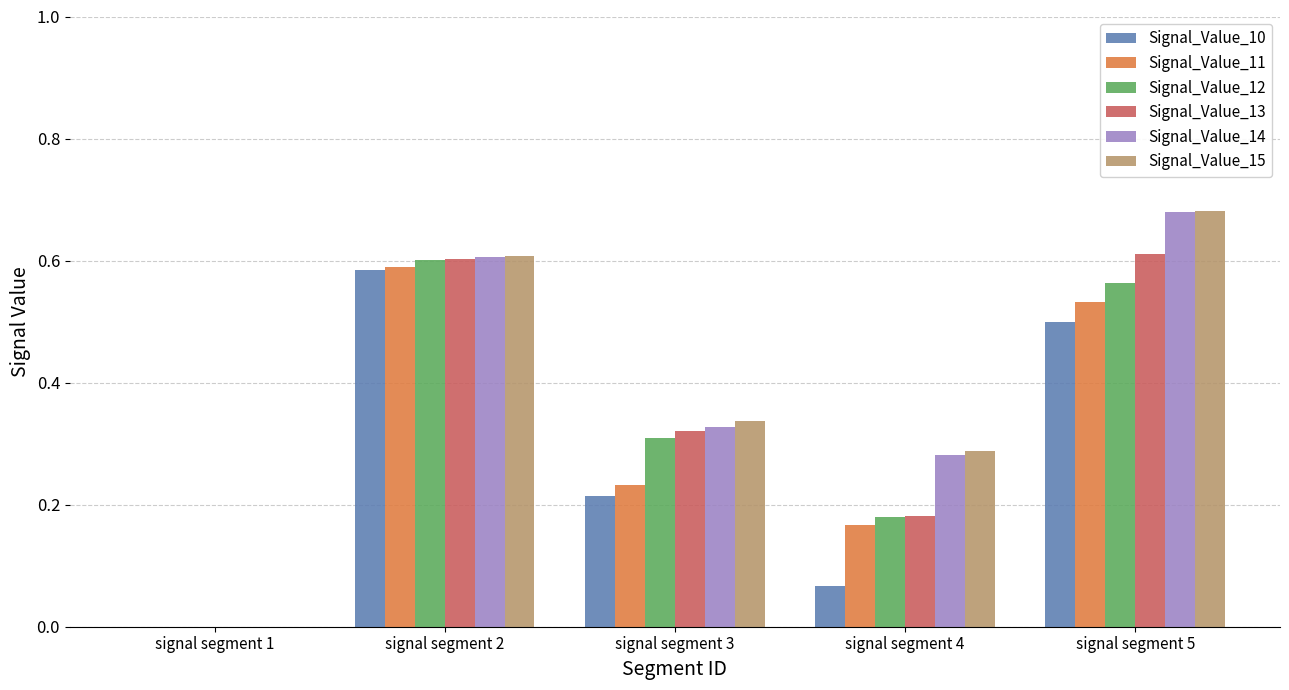

What is the total value across all series at signal segment 5?

3.6